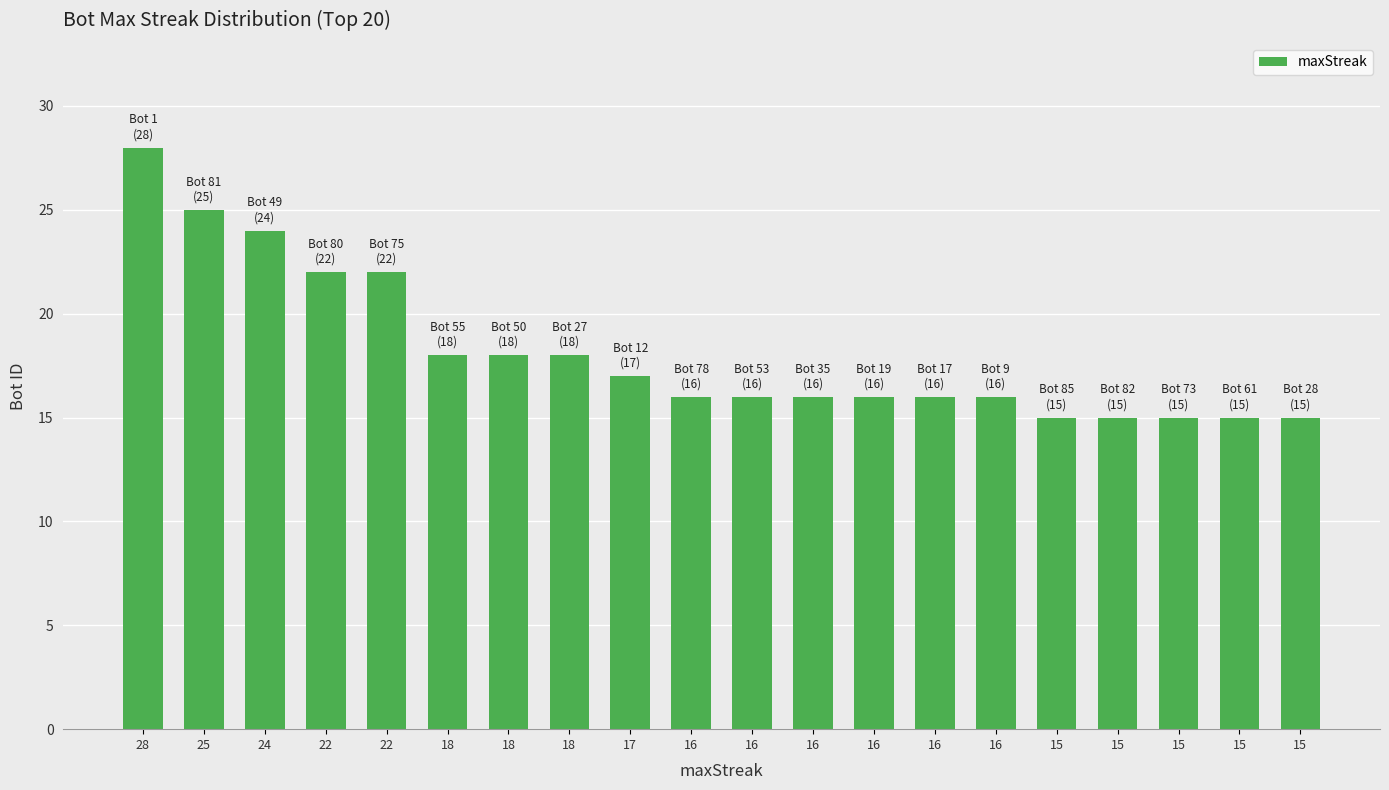

Reading left to right, transcribe all the data shown in this chart.

28	25	24	22	22	18	18	18	17	16	16	16	16	16	16	15	15	15	15	15